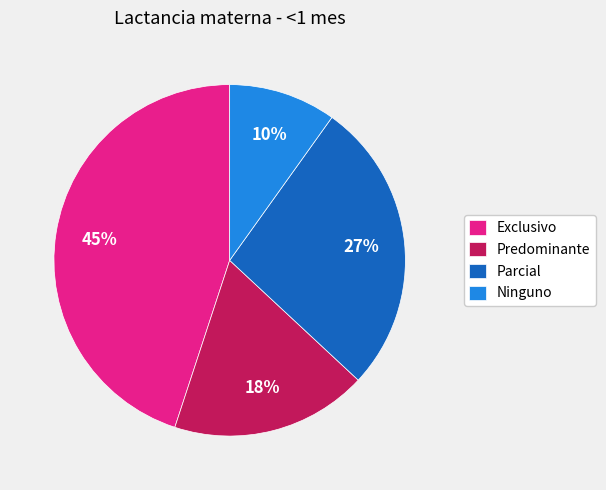

Rank the categories by value from highest to lowest.

Exclusivo, Parcial, Predominante, Ninguno